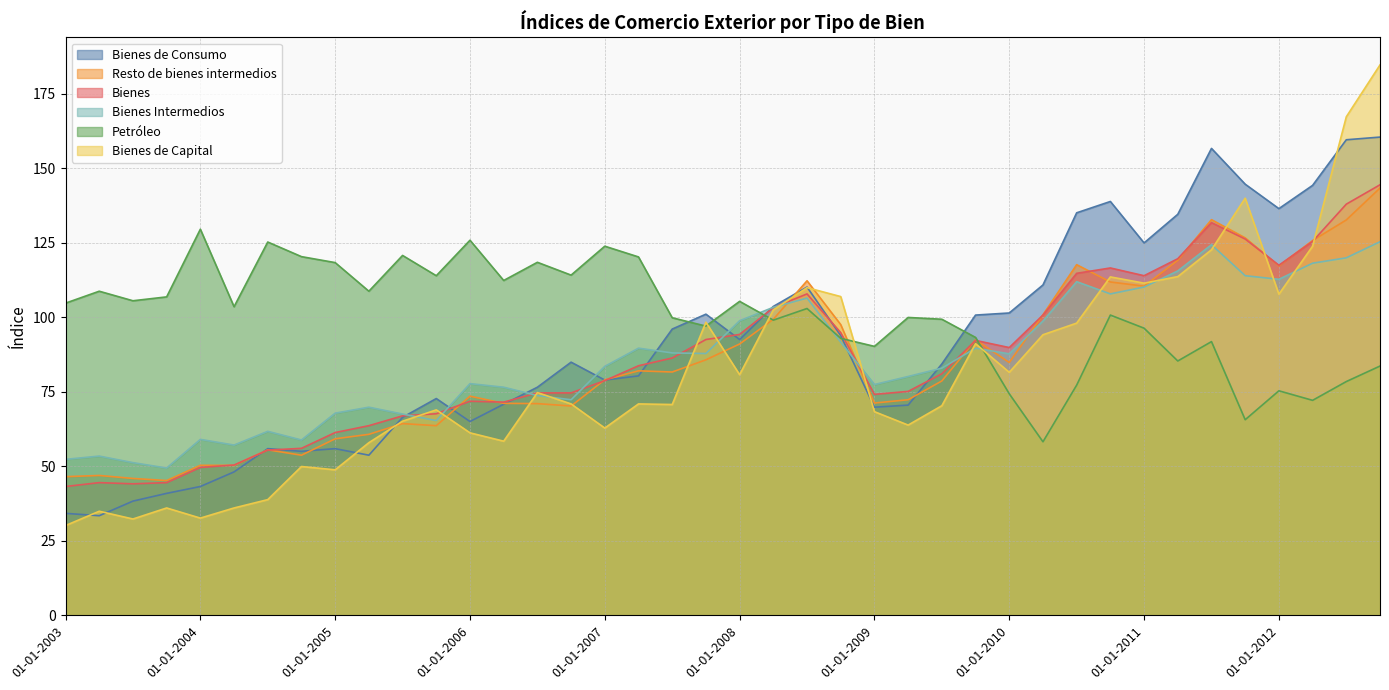

In Bienes Intermedios, how many points are lower than both neighbors (excluding endpoints)?

10